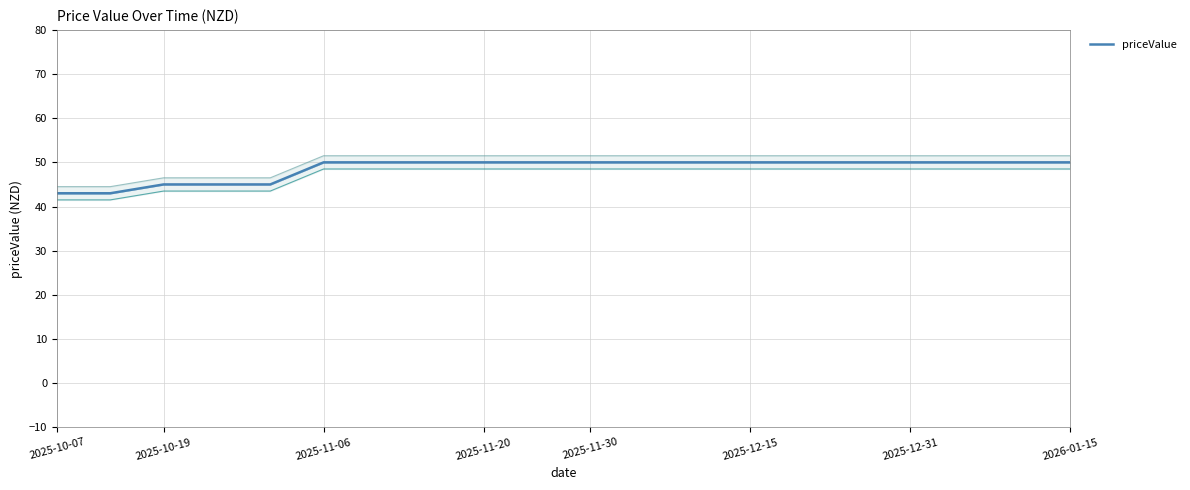

The value at 15 is 50. True or false?

True